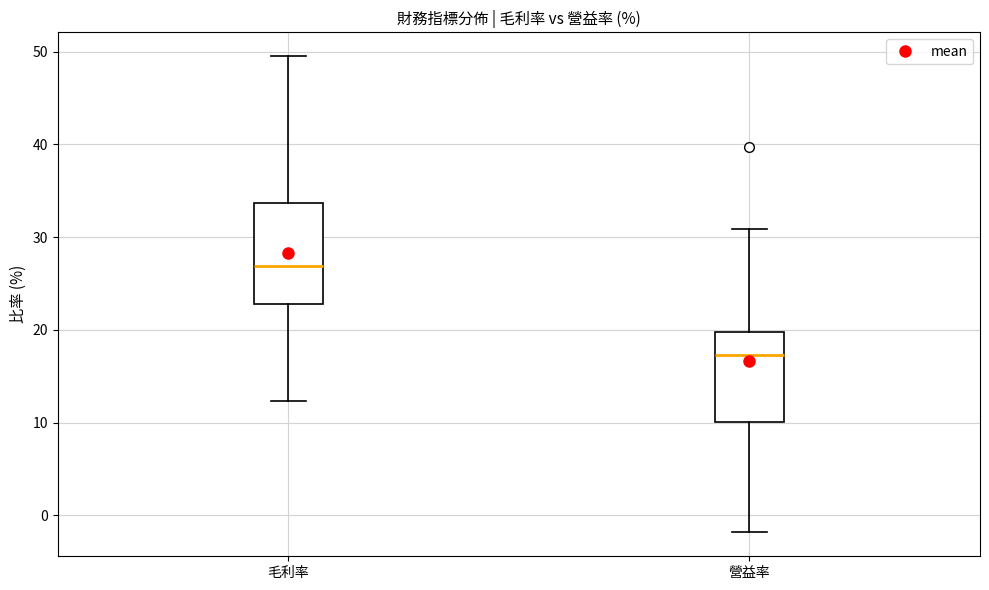

Reading left to right, transcribe this box plot: for each box, give where its median line is, the range the box spans, and where its two whiskers end, as read against the y-axis. The values are not printed on the chart, so give them approximately, as read against the axis.

毛利率: median 27, box 23 to 34, whiskers 12 to 50
營益率: median 17, box 10 to 20, whiskers -2 to 31